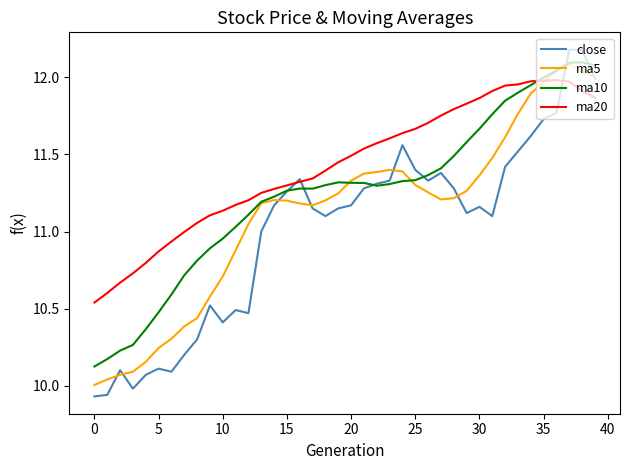

Which series has the largest total across all categories?

ma20